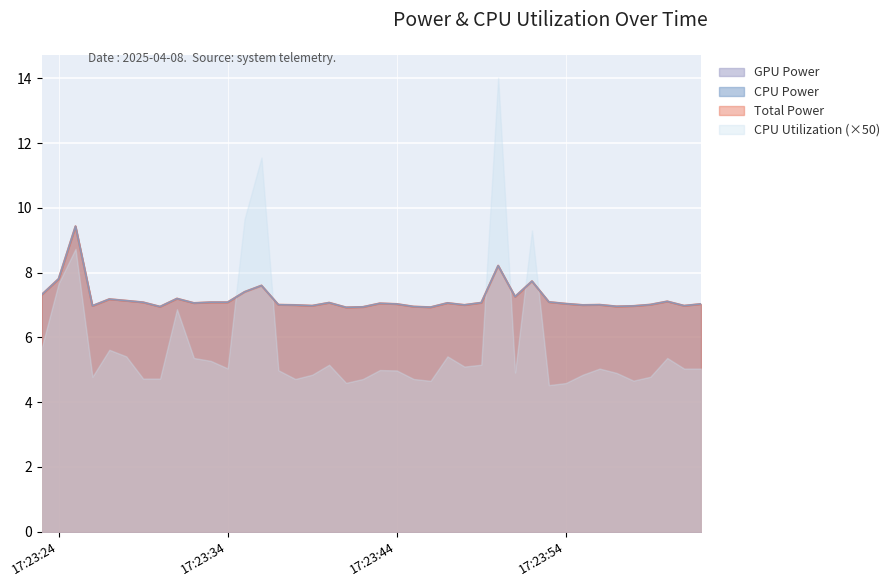

At how many categories does at least one series exceed 7?

30